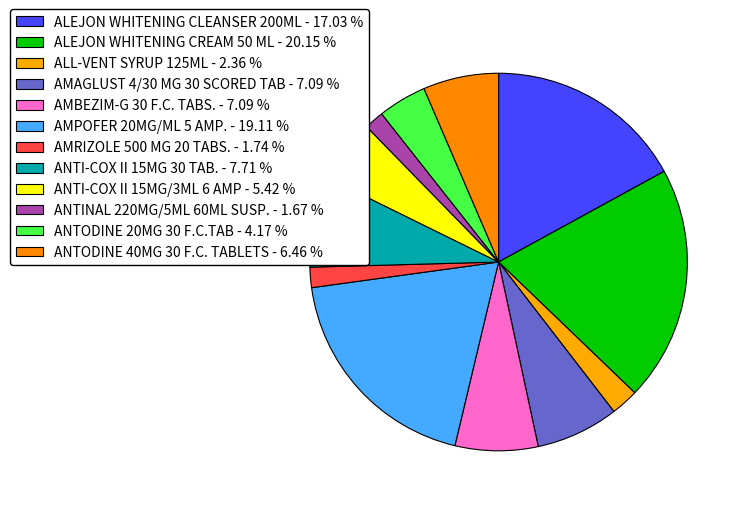

To the nearest percent, what is the difference between the largest and smallest slice percentages?

18%